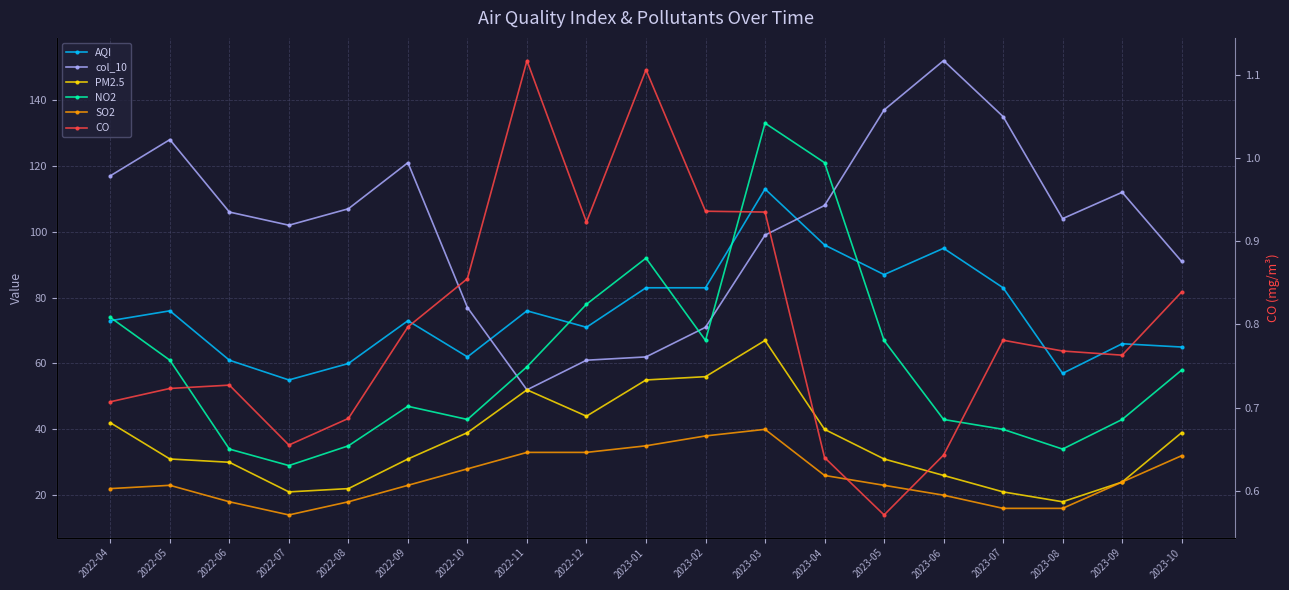

Is this an area chart (filled region under the line)?

No